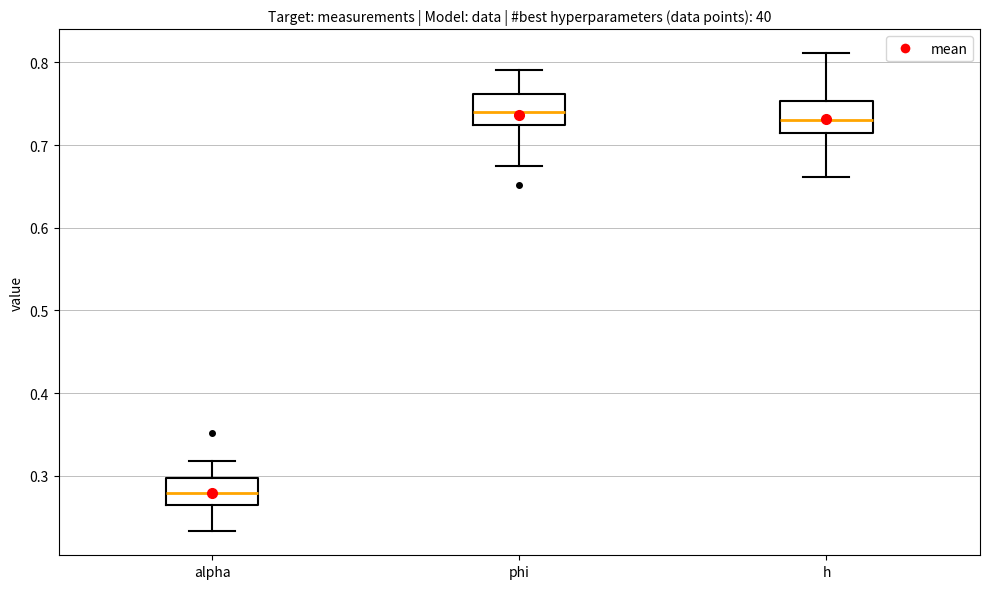

Reading left to right, transcribe this box plot: for each box, give where its median line is, the range the box spans, and where its two whiskers end, as read against the y-axis. The values are not printed on the chart, so give them approximately, as read against the axis.

alpha: median 0.28, box 0.26 to 0.30, whiskers 0.23 to 0.32
phi: median 0.74, box 0.72 to 0.76, whiskers 0.67 to 0.79
h: median 0.73, box 0.71 to 0.75, whiskers 0.66 to 0.81